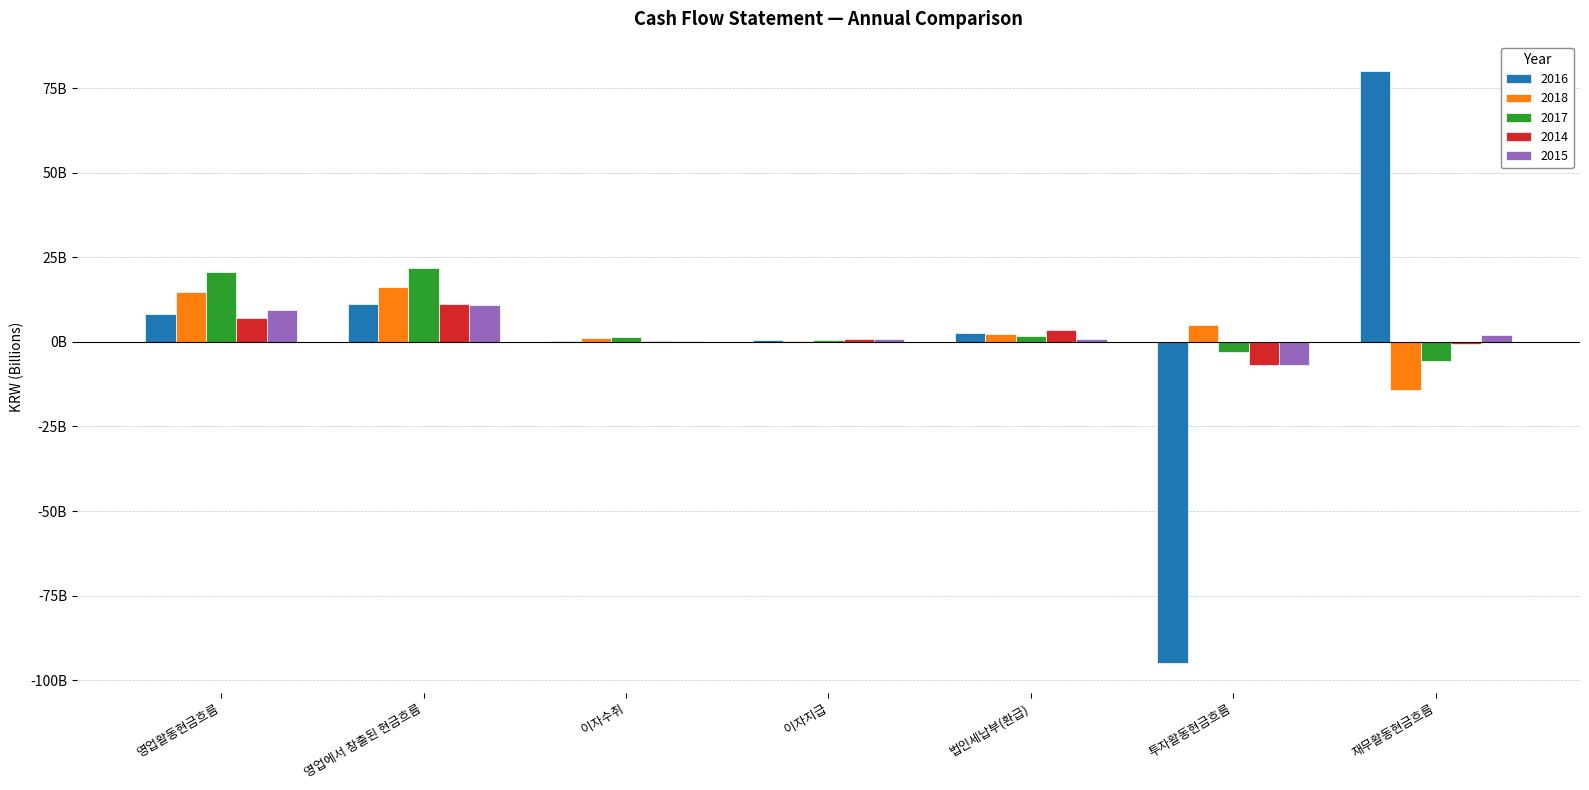

Are the bars grouped side by side (vs. stacked)?

Yes